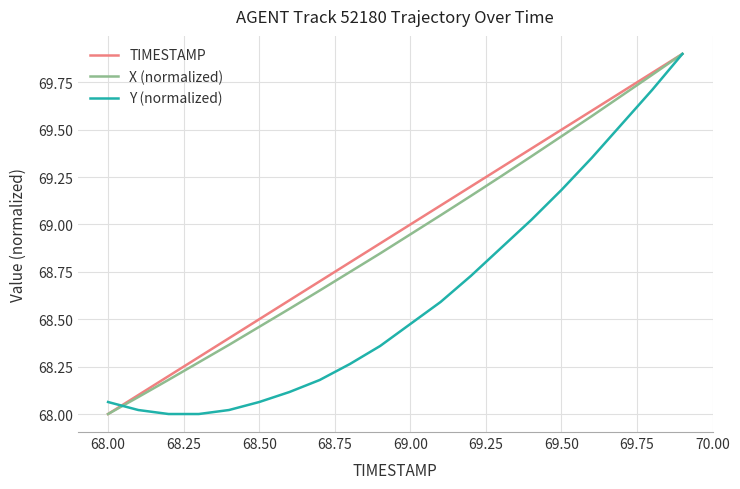

Count the number of categories in the chart.

20